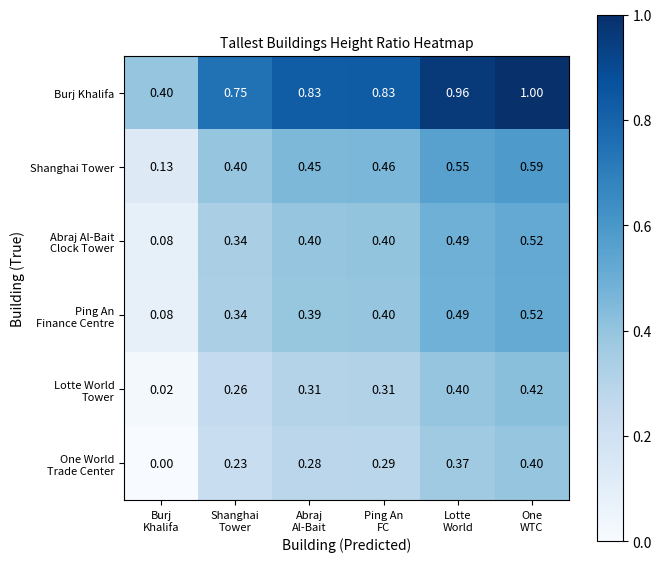

Which series has the largest total across all categories?

Burj Khalifa